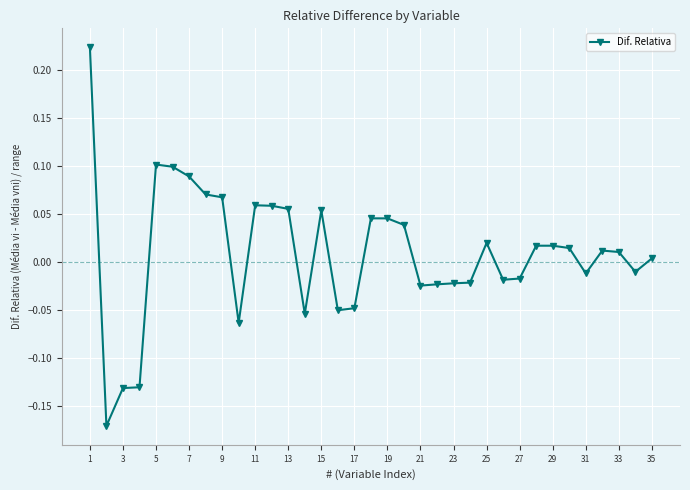

True or false: the data has more than 0 interior local peaks.

True